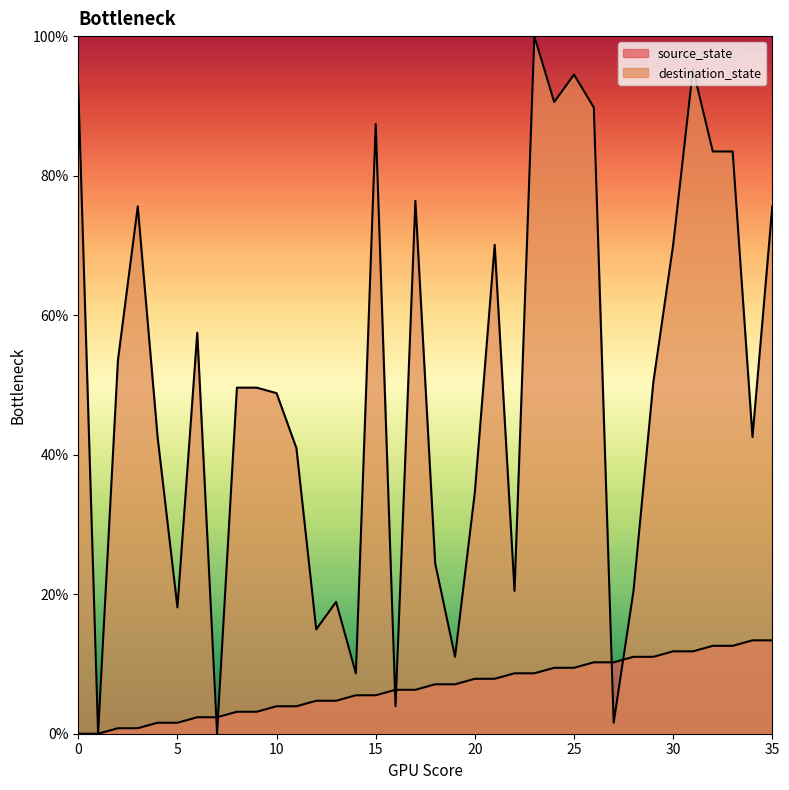

Does the chart have visible grid lines?

No